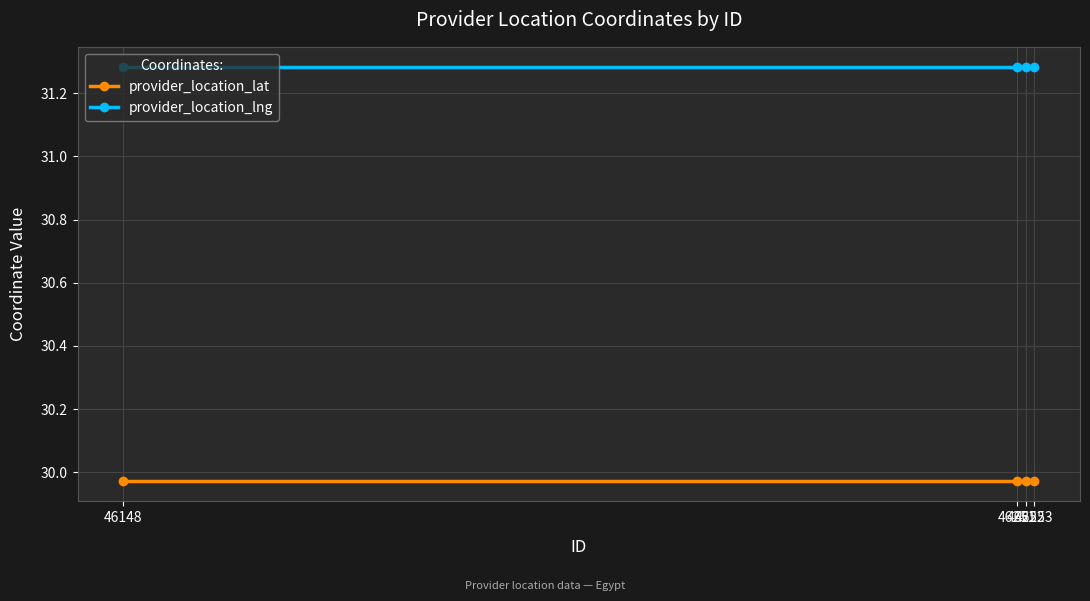

What is the spread (max minus min) of values at 46253?

1.3